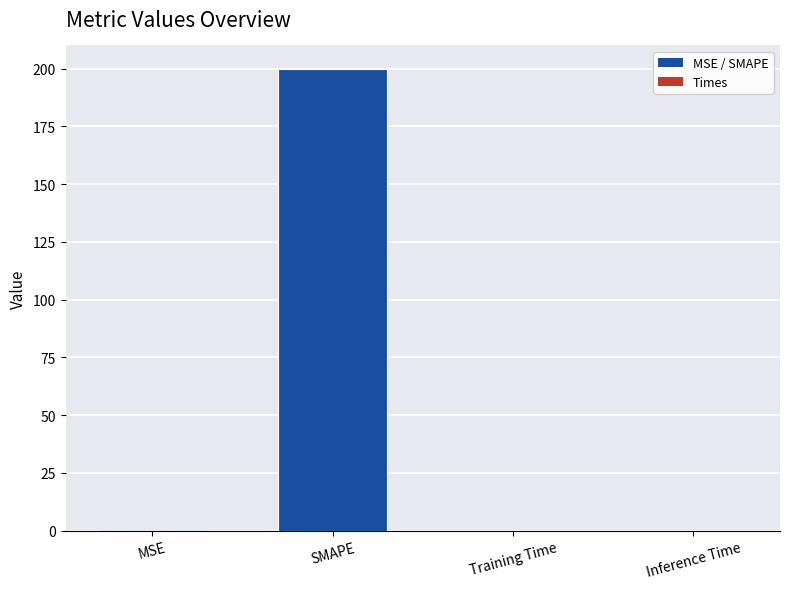

Is it true that the value at MSE is 0.3?

True